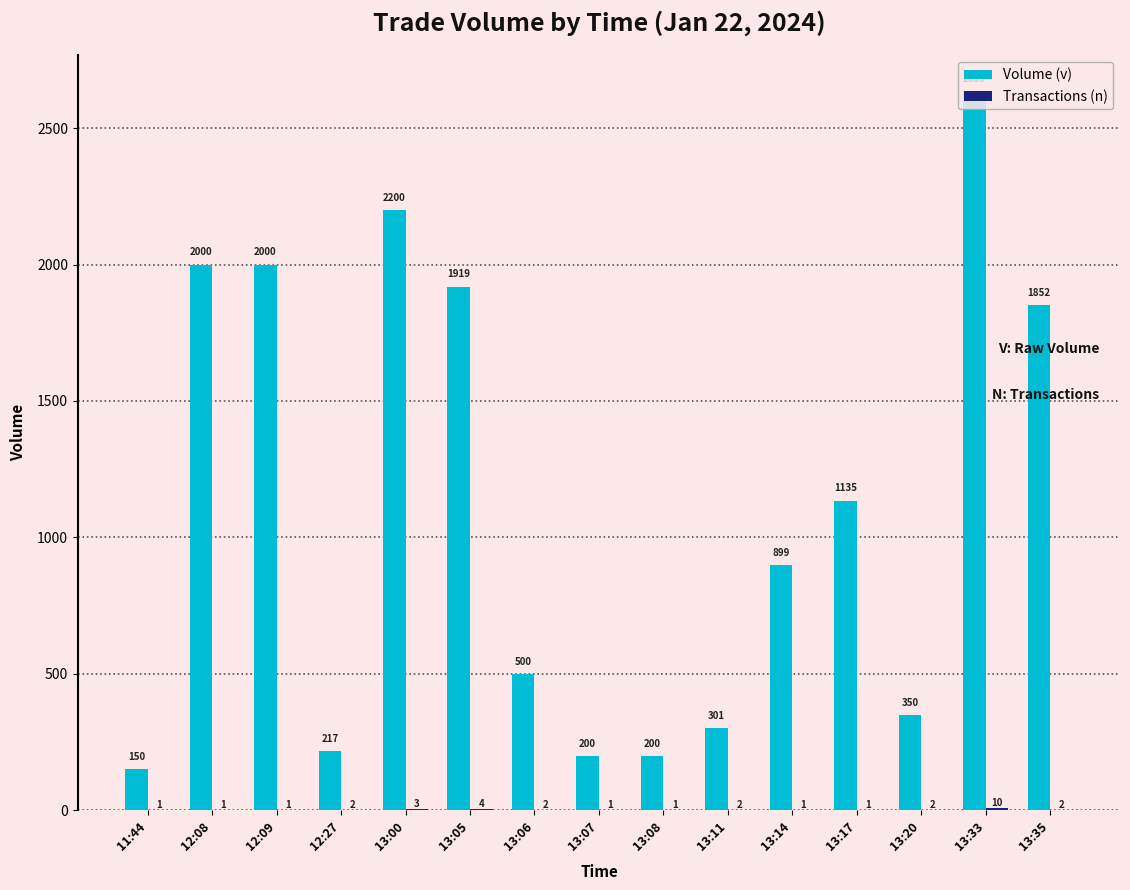

The value of Volume (v) at 13:14 is 899. True or false?

True